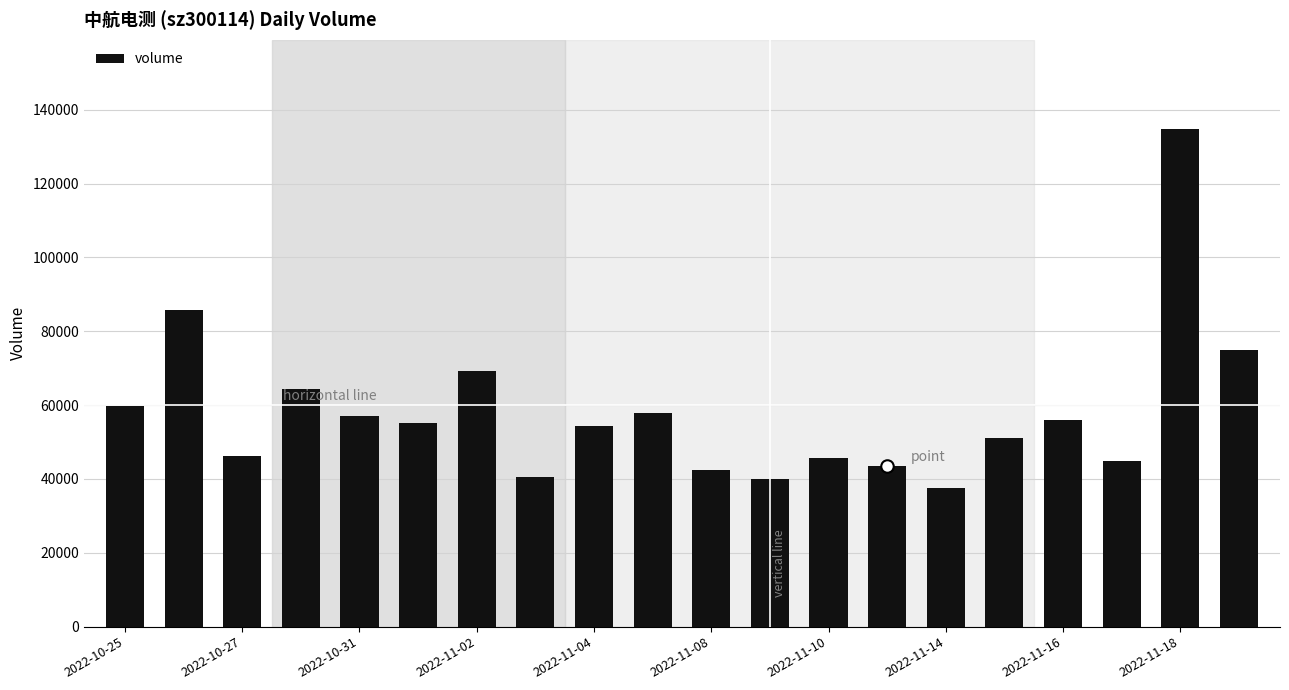

How many values are below 55280?

10